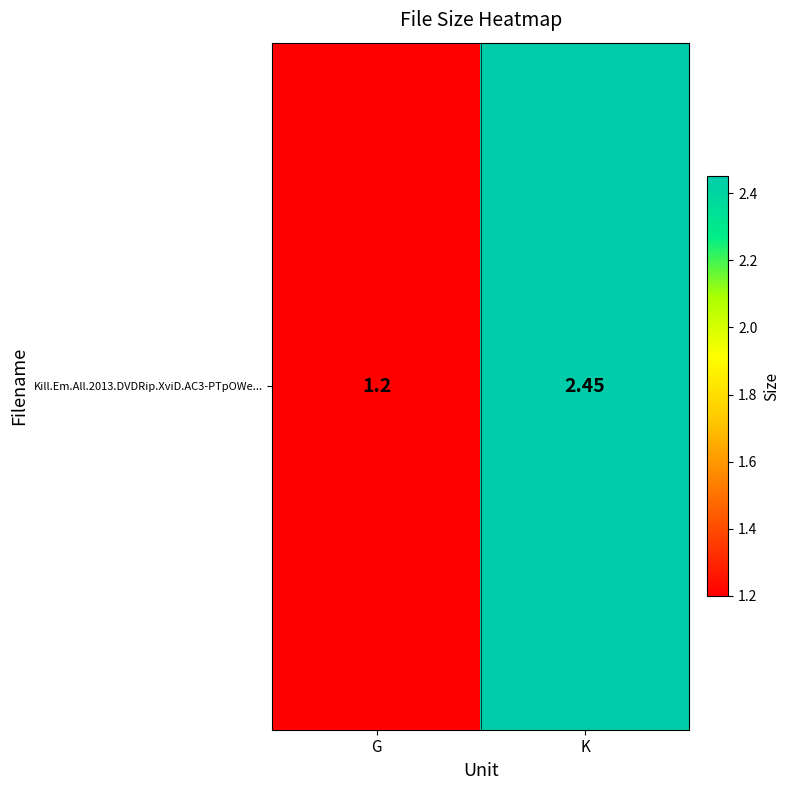

What is the change in value from G to K?

+1.3